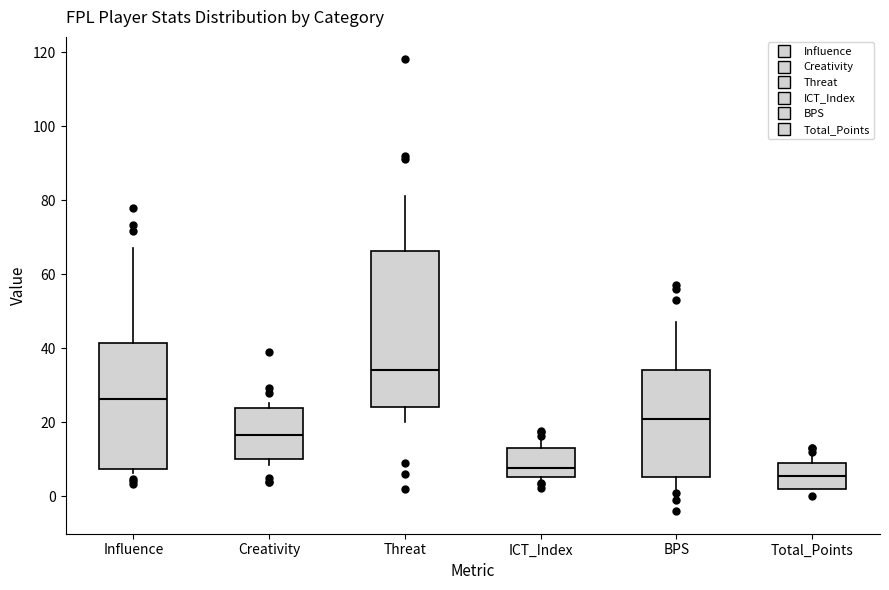

Reading left to right, transcribe this box plot: for each box, give where its median line is, the range the box spans, and where its two whiskers end, as read against the y-axis. The values are not printed on the chart, so give them approximately, as read against the axis.

Influence: median 26, box 8 to 42, whiskers 6 to 68
Creativity: median 16, box 10 to 24, whiskers 8 to 26
Threat: median 34, box 24 to 66, whiskers 20 to 82
ICT_Index: median 8, box 6 to 14, whiskers 4 to 16
BPS: median 22, box 6 to 34, whiskers 2 to 48
Total_Points: median 6, box 2 to 10, whiskers 2 to 12